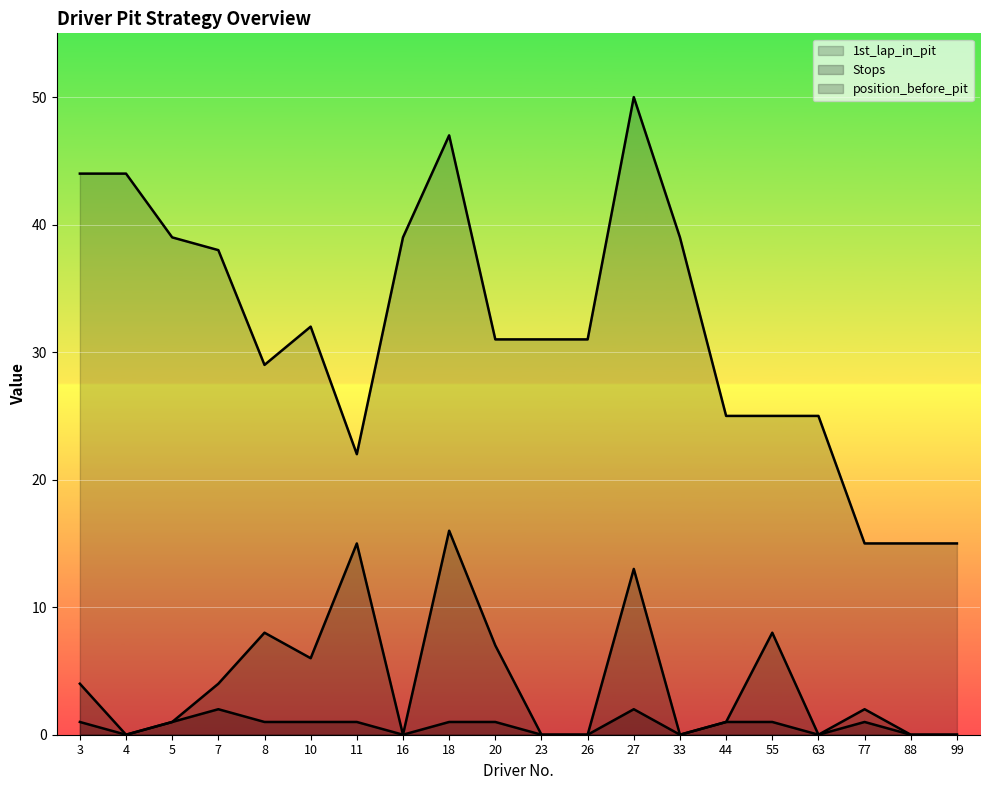

True or false: Stops and 1st_lap_in_pit cross at least once.

False